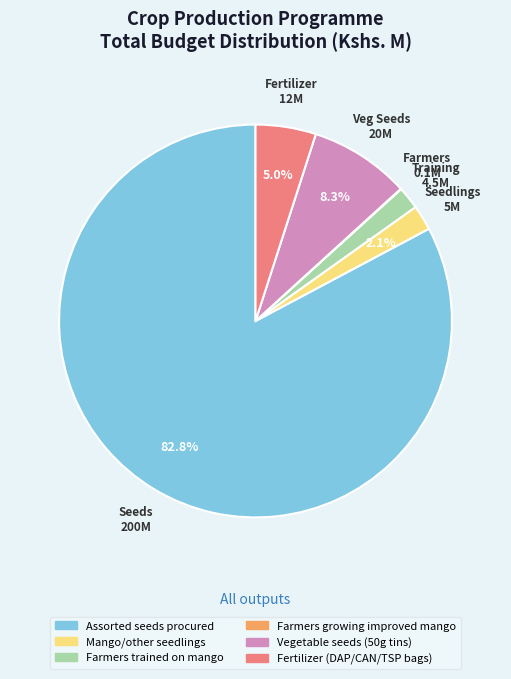

To the nearest percent, what is the difference between the largest and smallest slice percentages?

83%